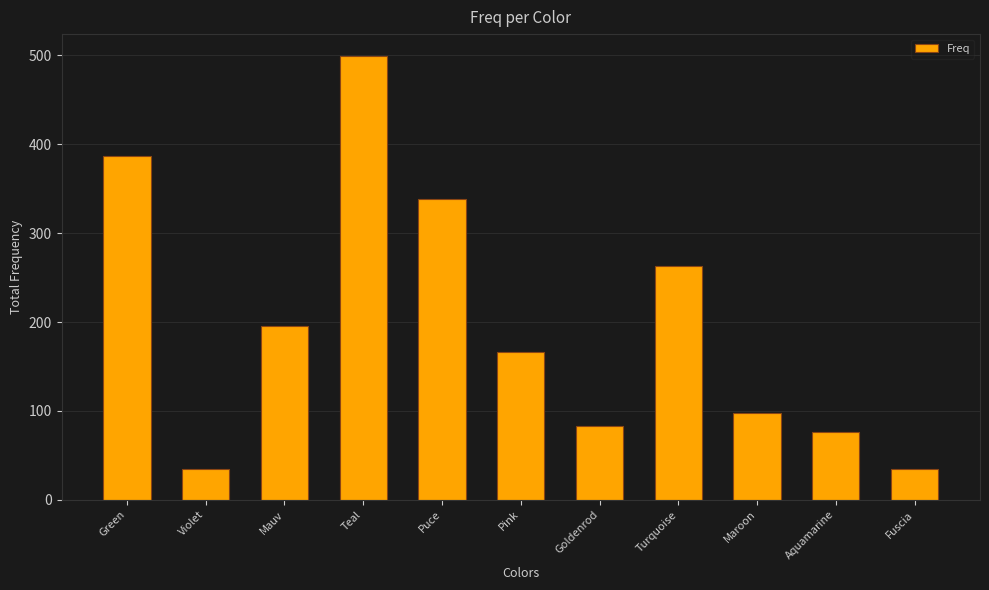

What is the ratio of the value at Green to the value at Pink?

2.3